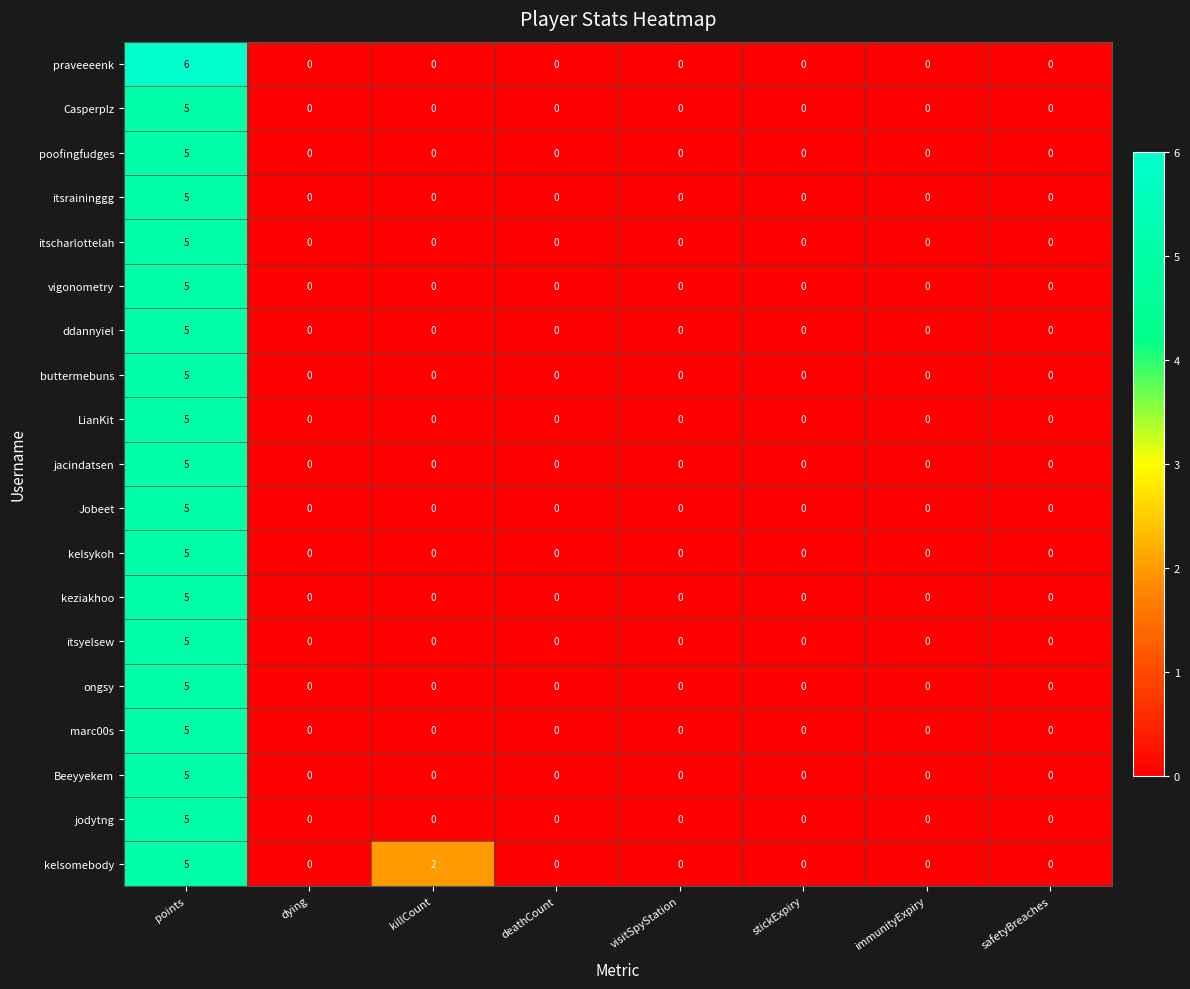

True or false: ongsy has a value of 0 at visitSpyStation.

True